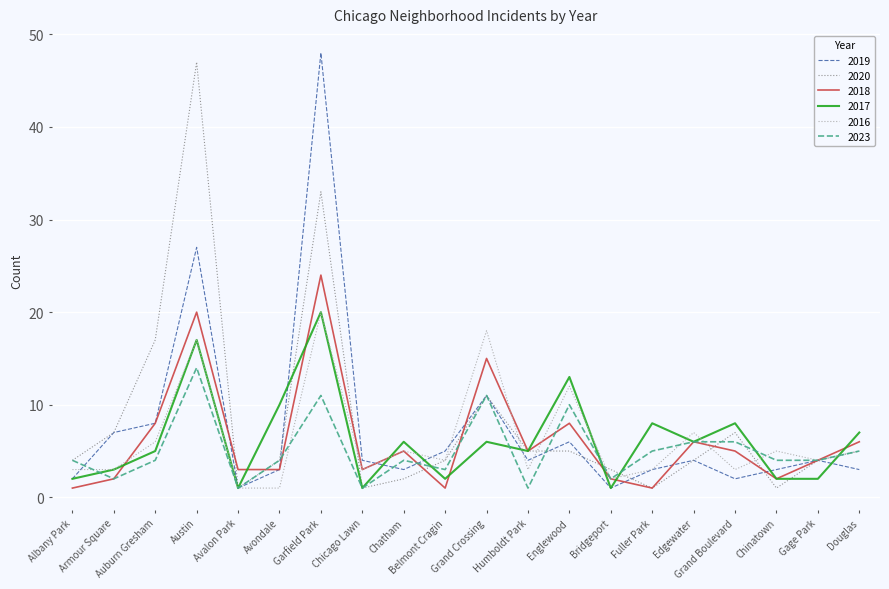

The value of 2023 at Armour Square is 1. True or false?

False